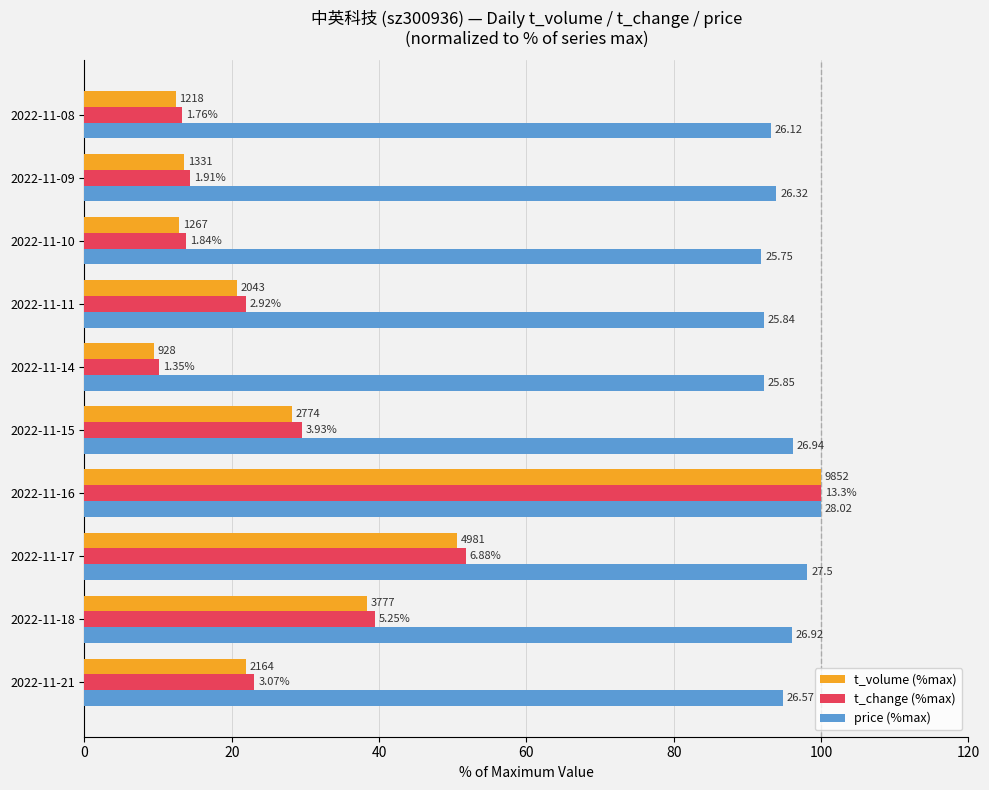

What are all the series names shown in the legend?

t_volume (%max), t_change (%max), price (%max)